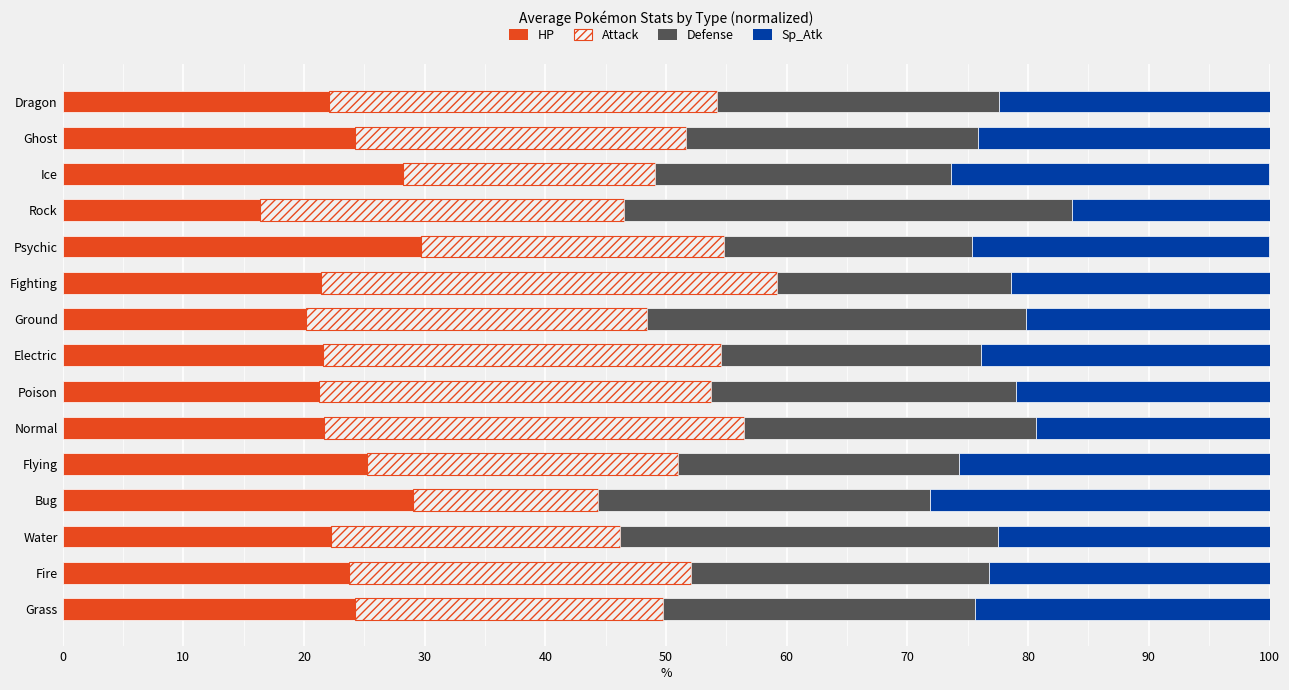

The HP series shows 28.4 at Poison. True or false?

False